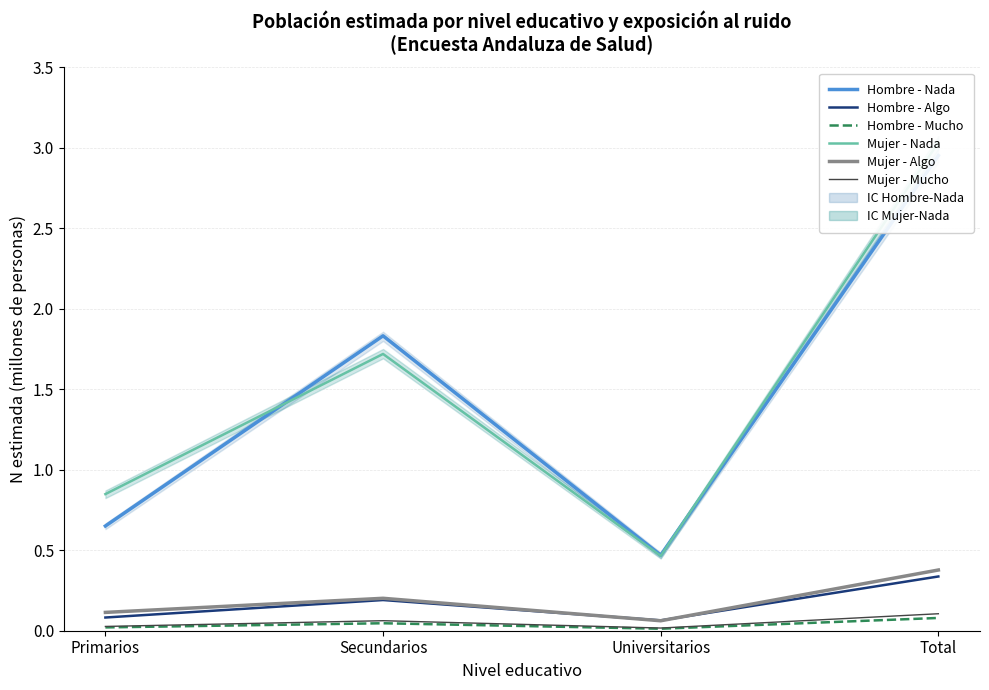

At how many categories does at least one series exceed 2?

1